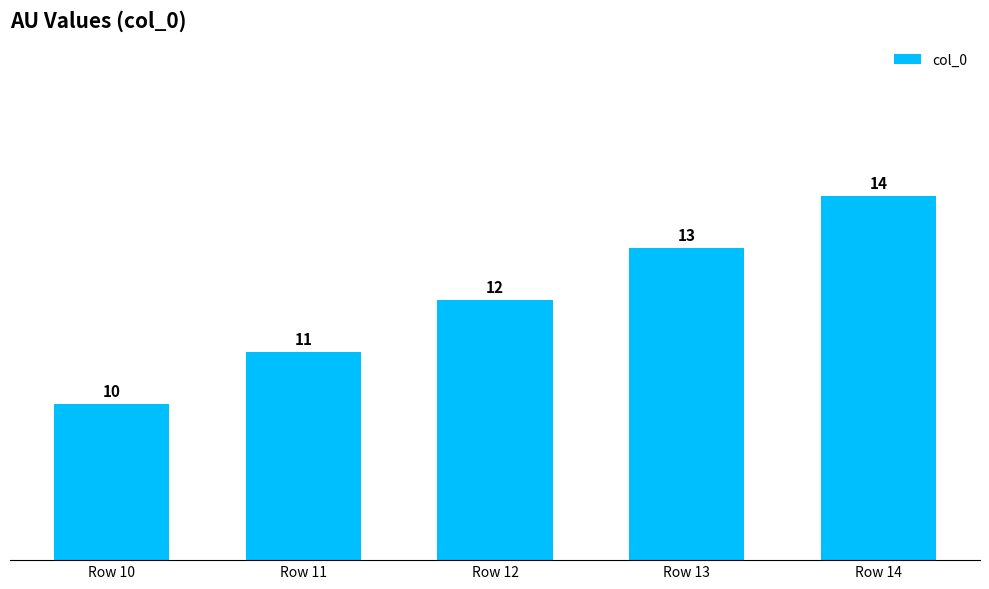

The chart shows a value of 22 at Row 14. True or false?

False